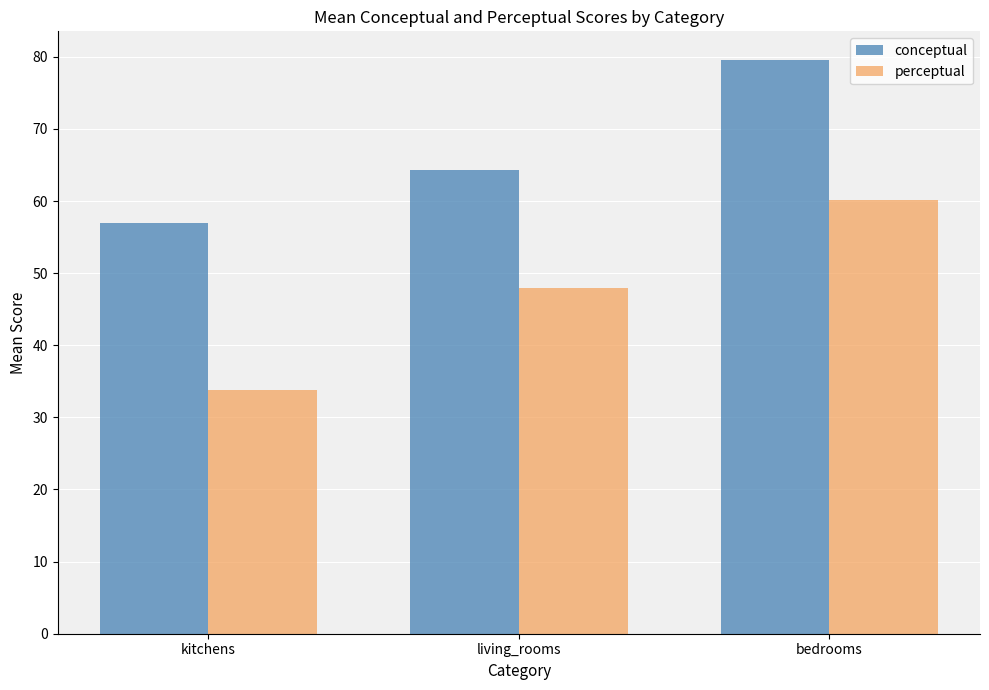

At how many categories does at least one series exceed 44?

3